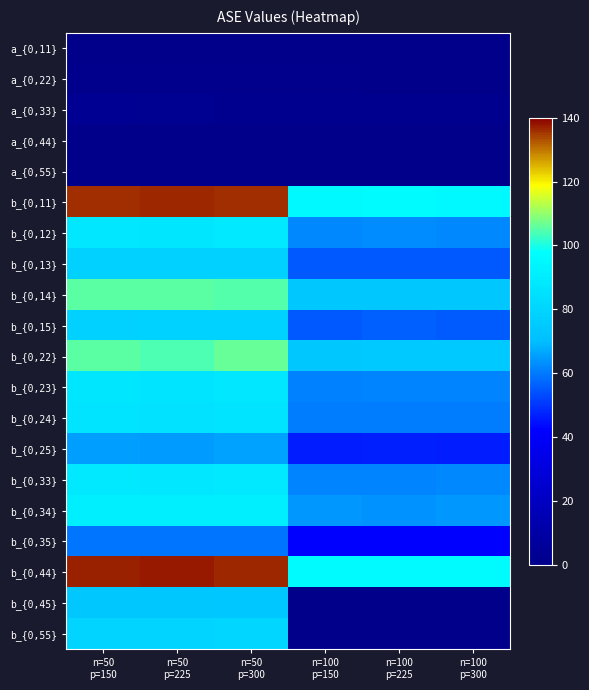

Rank the series at n=50 p=150 from highest to lowest value.

b_{0,44}, b_{0,11}, b_{0,22}, b_{0,14}, b_{0,34}, b_{0,33}, b_{0,12}, b_{0,23}, b_{0,24}, b_{0,55}, b_{0,15}, b_{0,13}, b_{0,45}, b_{0,25}, b_{0,35}, a_{0,33}, a_{0,22}, a_{0,55}, a_{0,44}, a_{0,11}